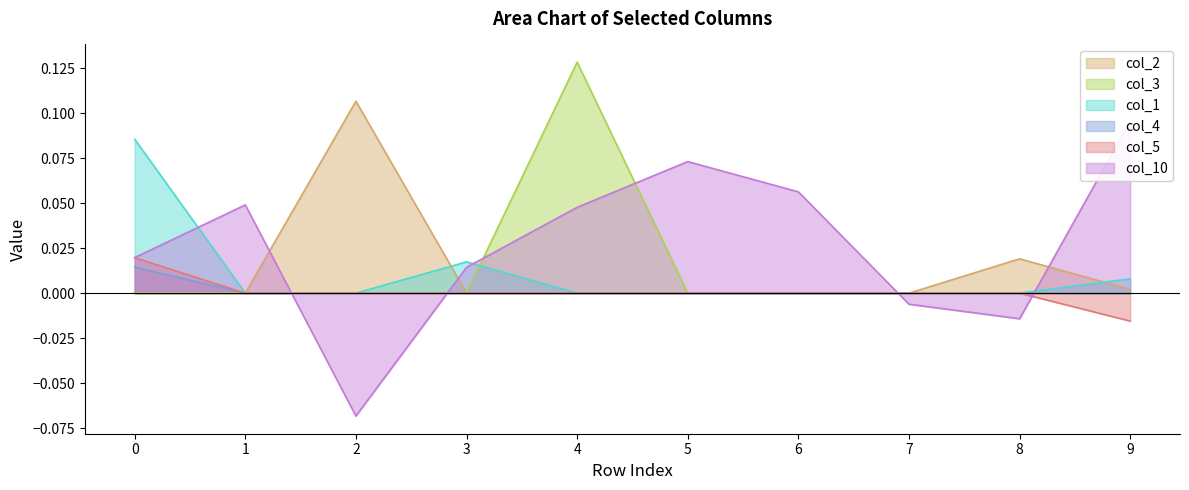

At which category is the sum across all series the highest?

4